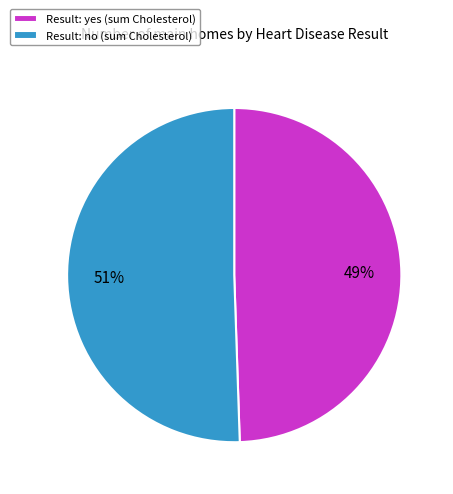

Does any single category account for the majority?

Yes